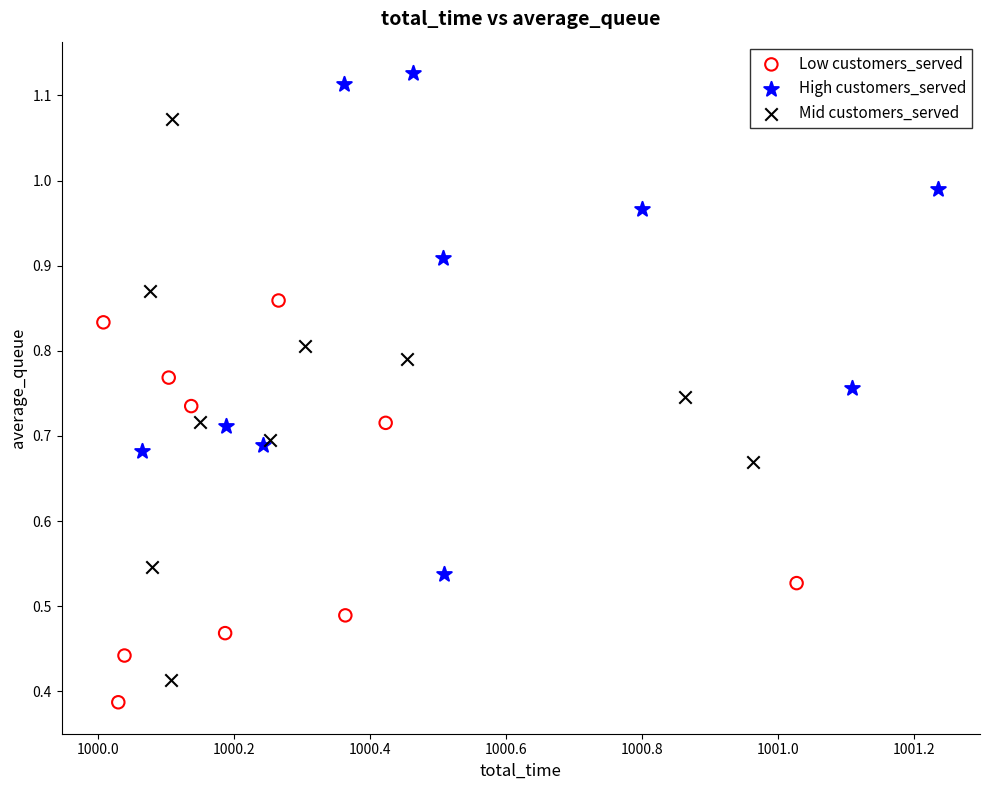

Which series has the widest spread of Y values?

Mid customers_served